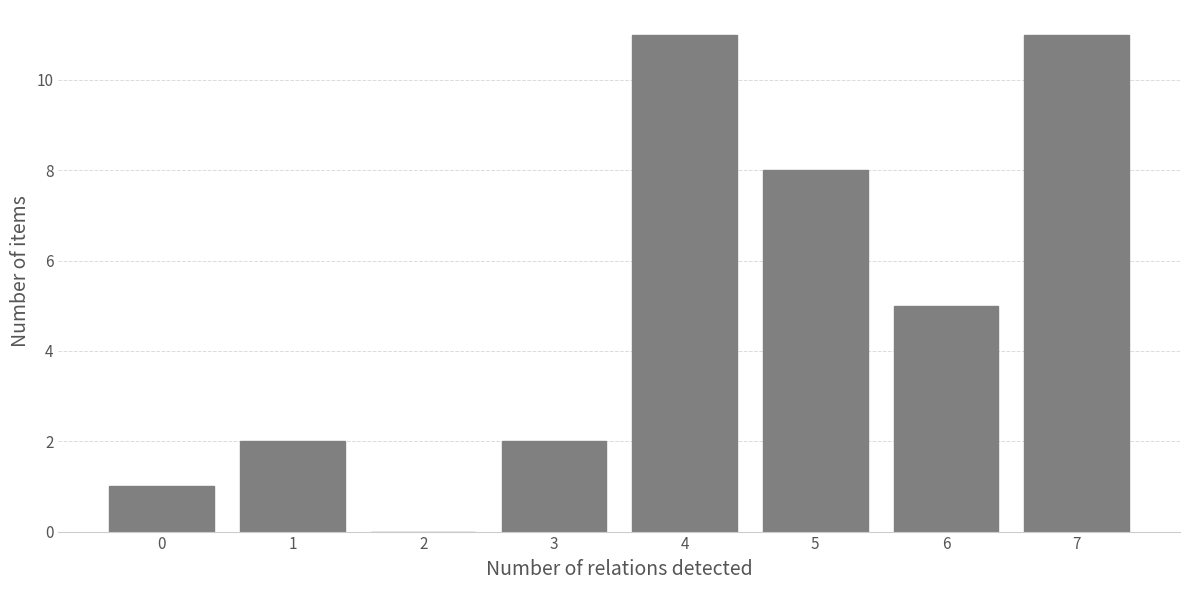

Reading right to left, extract all data points from this chart.

7=11	6=5	5=8	4=11	3=2	2=0	1=2	0=1